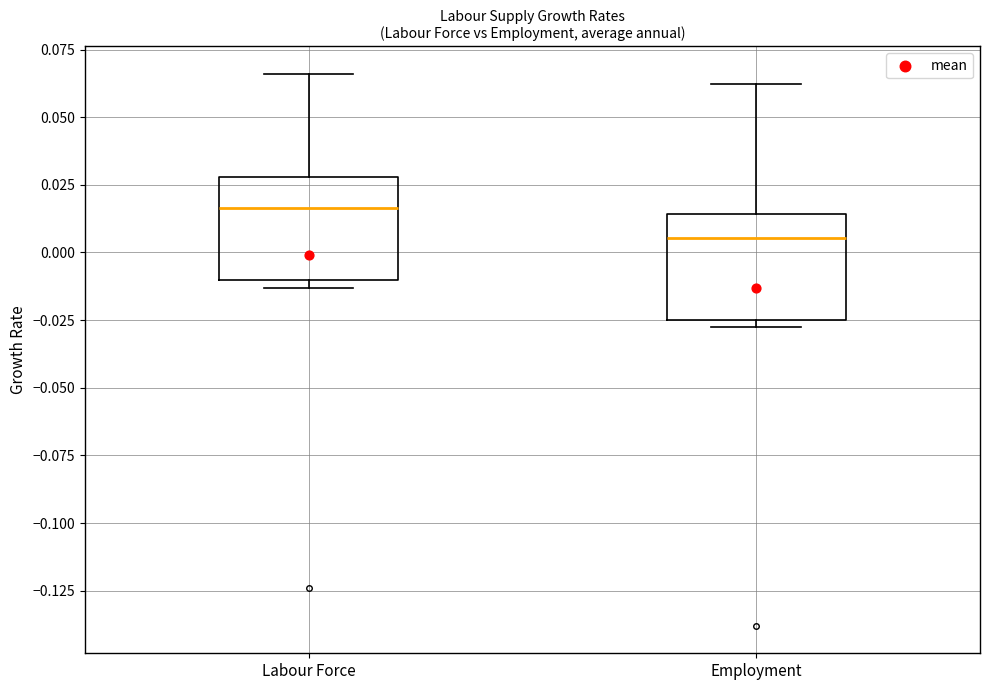

Reading left to right, transcribe this box plot: for each box, give where its median line is, the range the box spans, and where its two whiskers end, as read against the y-axis. The values are not printed on the chart, so give them approximately, as read against the axis.

Labour Force: median 0.015, box -0.010 to 0.030, whiskers -0.015 to 0.065
Employment: median 0.005, box -0.025 to 0.015, whiskers -0.030 to 0.060